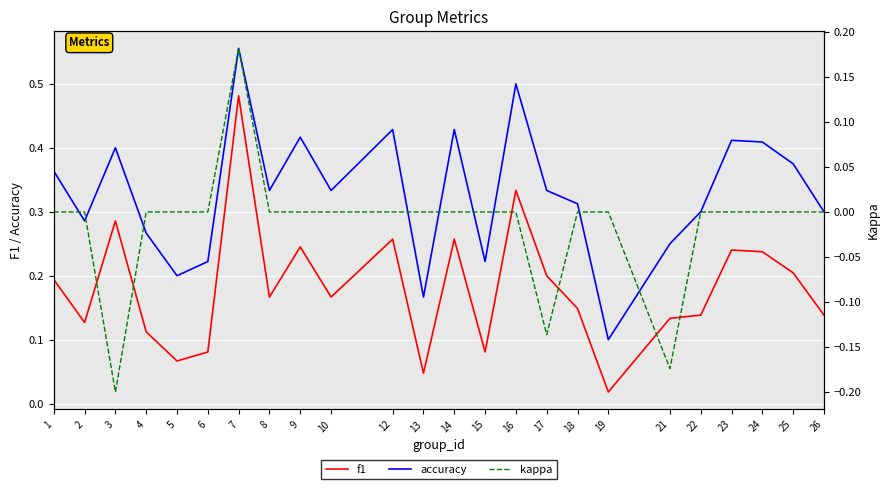

At which label does kappa first exceed 0?

7